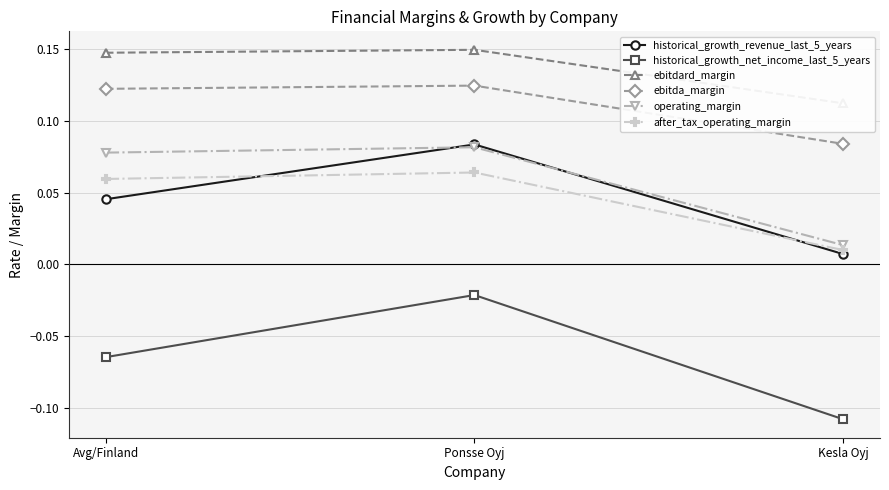

Reading left to right, transcribe all the data shown in this chart.

historical_growth_revenue_last_5_years: 0.0	0.1	0.0
historical_growth_net_income_last_5_years: -0.1	-0.0	-0.1
ebitdard_margin: 0.1	0.1	0.1
ebitda_margin: 0.1	0.1	0.1
operating_margin: 0.1	0.1	0.0
after_tax_operating_margin: 0.1	0.1	0.0